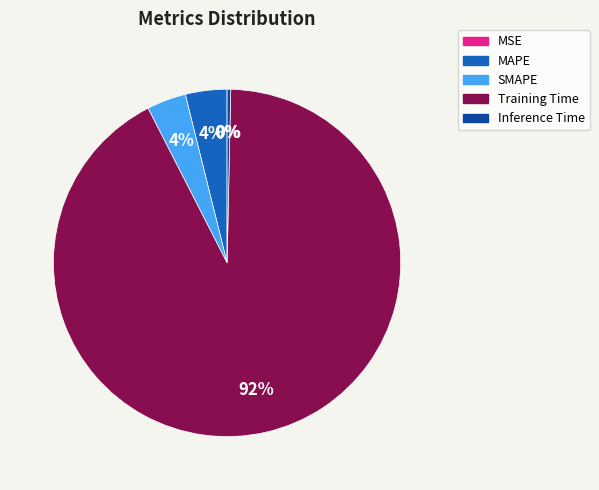

To the nearest percent, what percentage of the pie is SMAPE?

4%